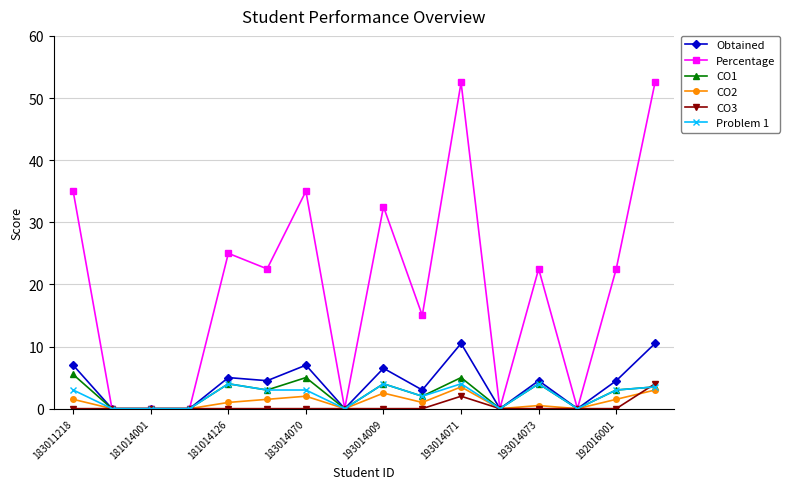

Which series has the largest range (max minus min)?

Percentage